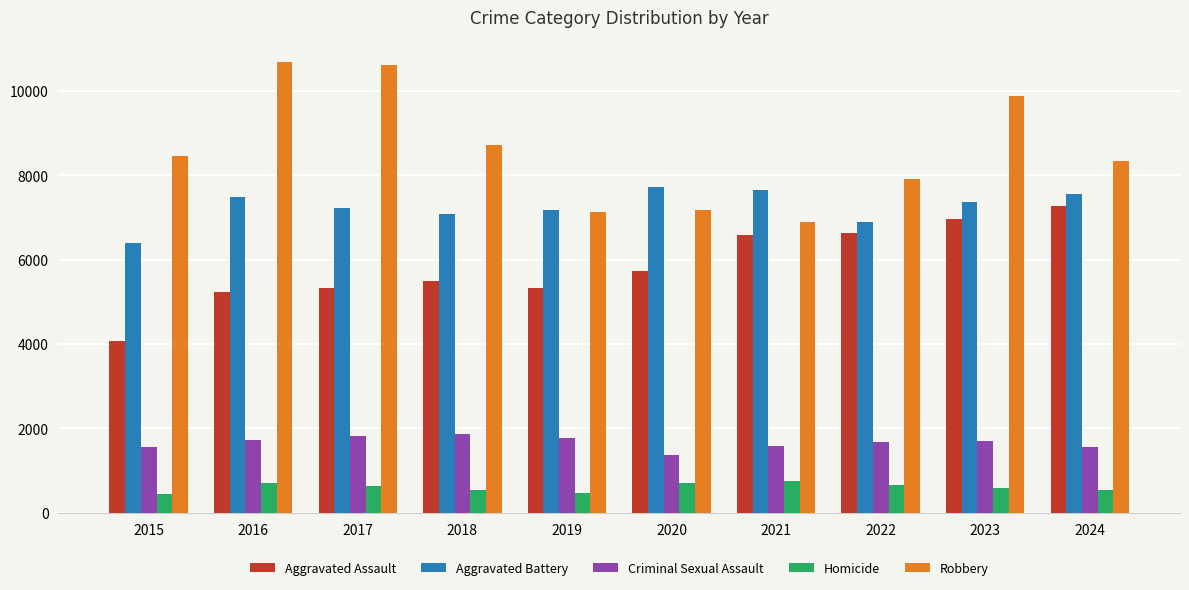

What is the average value of the Aggravated Assault series?

5860